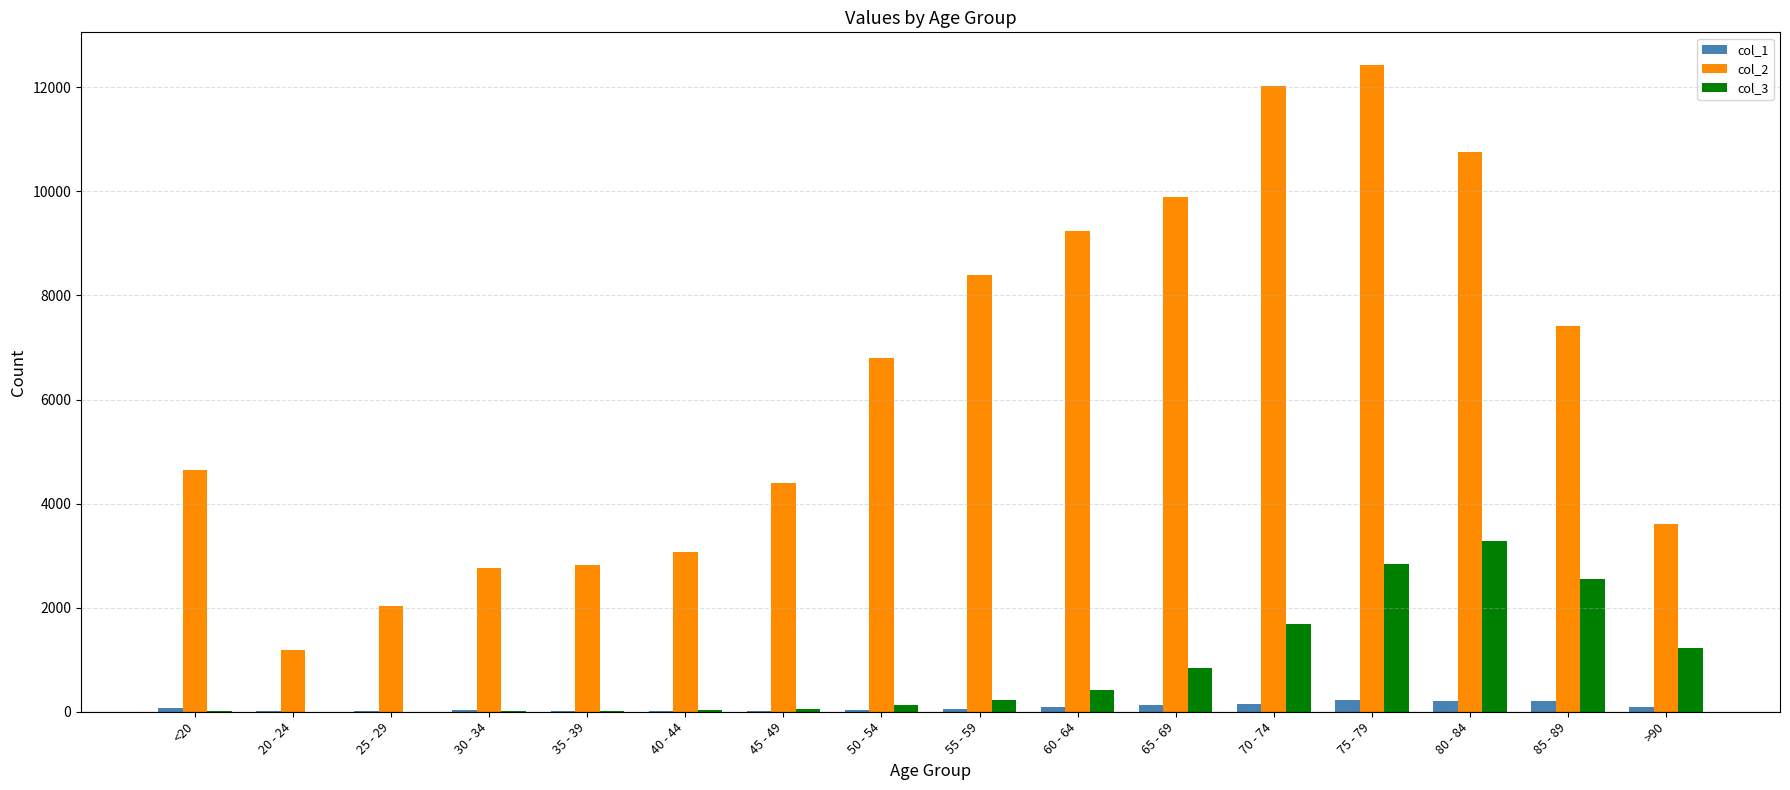

The value of col_2 at >90 is 6301. True or false?

False